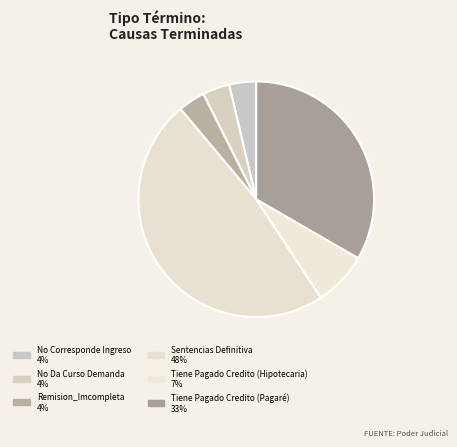

What is the largest slice in the pie chart?

Sentencias Definitiva